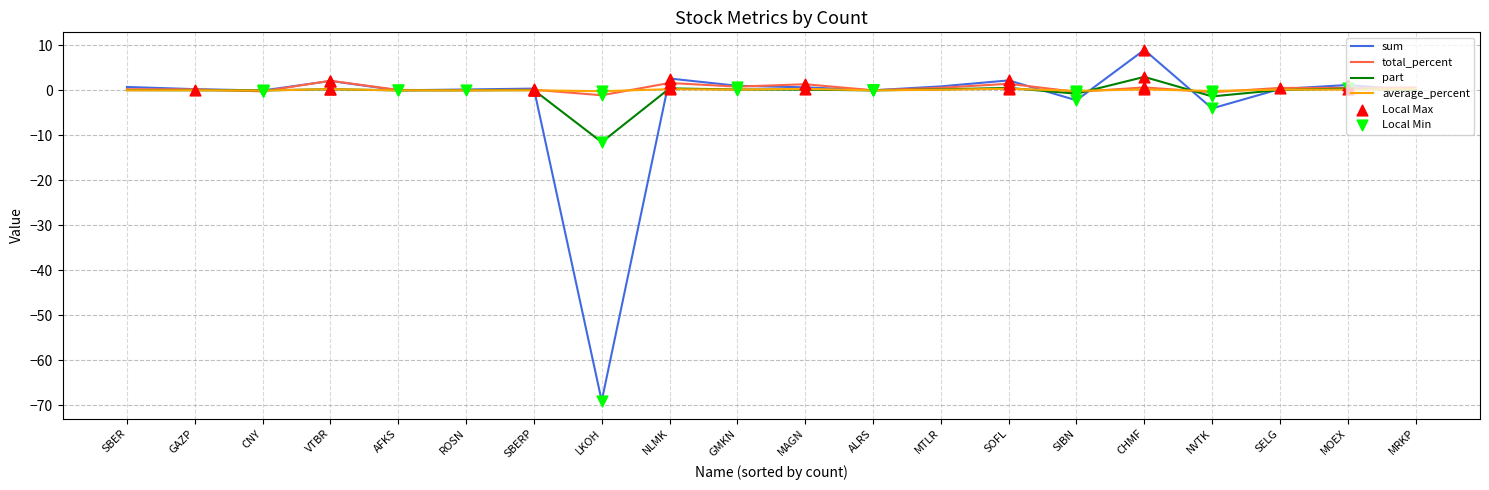

Which series has the largest range (max minus min)?

sum